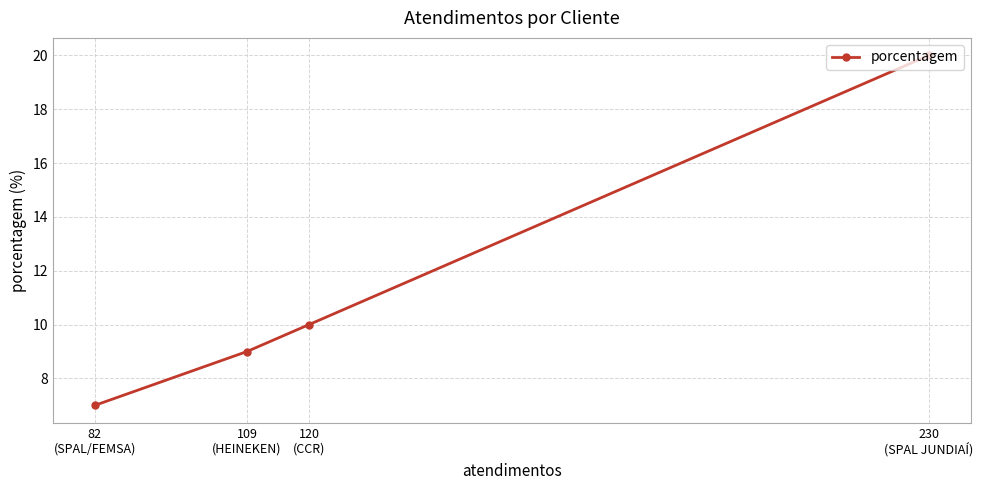

What is the difference between the second highest and second lowest values?

1